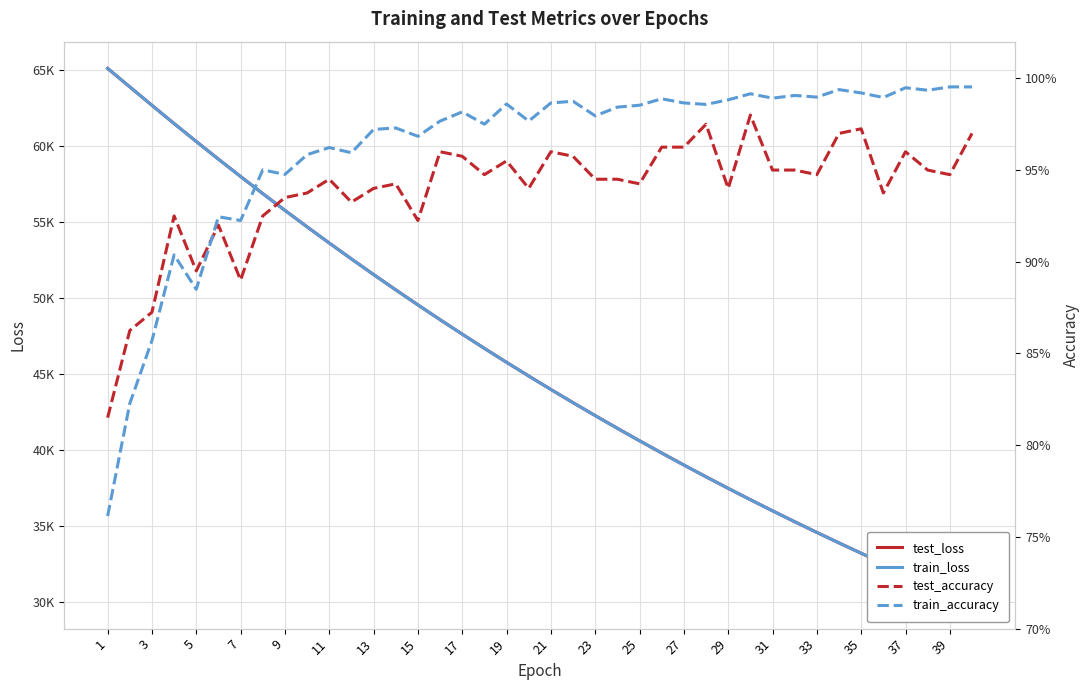

True or false: train_accuracy and test_loss cross at least once.

False